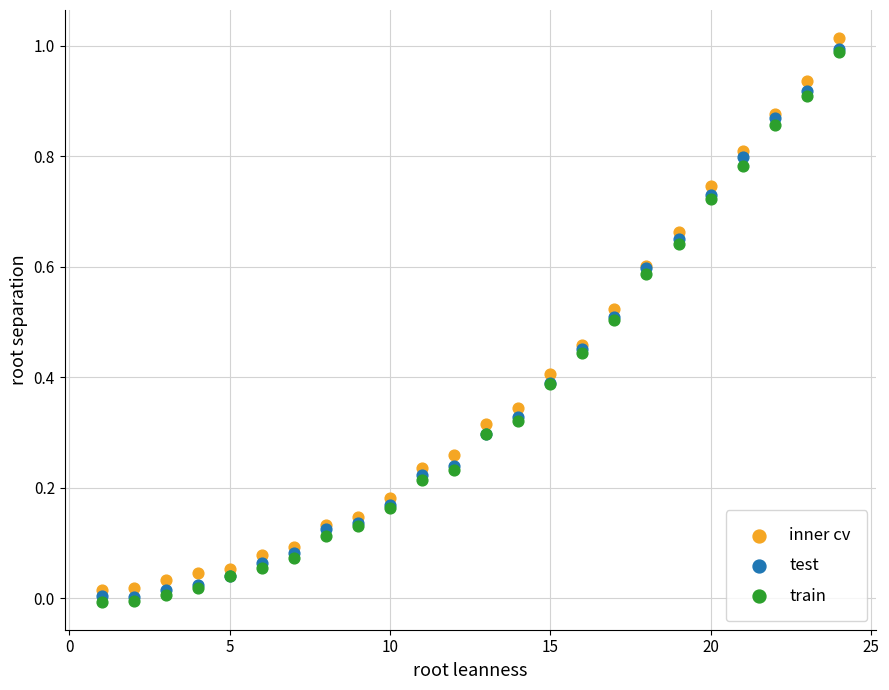

What are all the series names shown in the legend?

inner cv, test, train